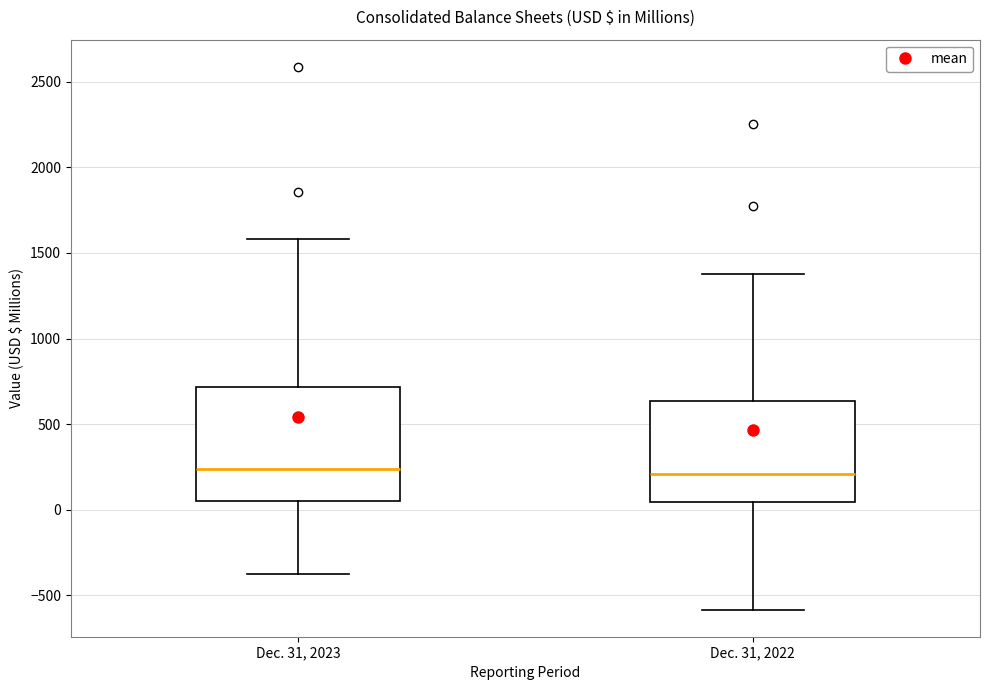

Where is the lower edge of the box for Dec. 31, 2023 on the y-axis? The values are not printed on the chart, so give them approximately, as read against the axis.

50